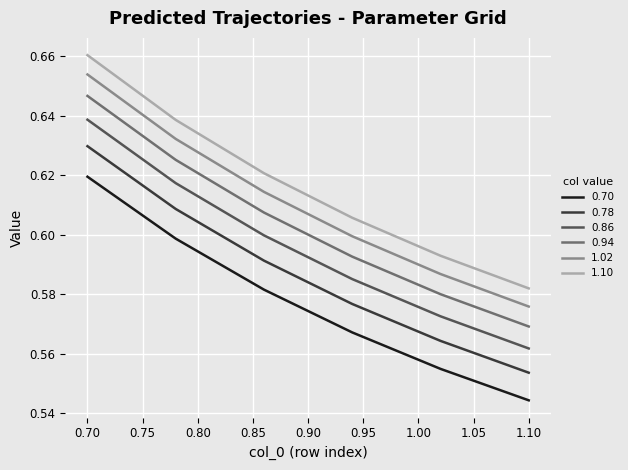

Which series has the largest total across all categories?

1.10